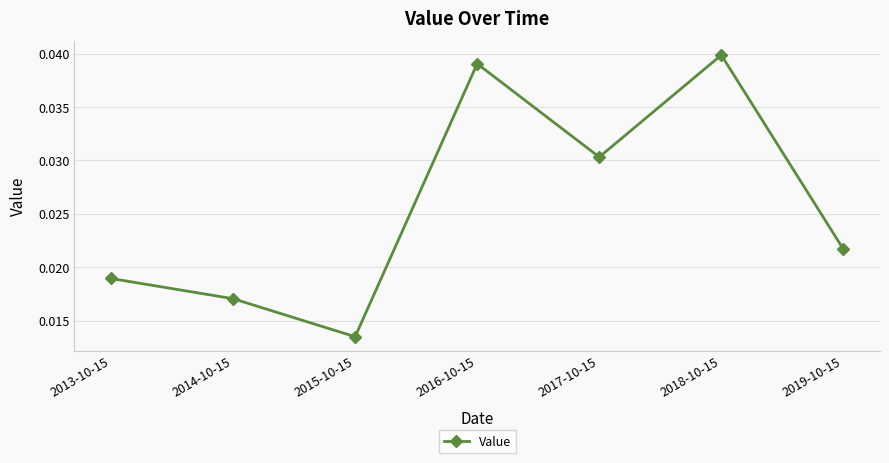

How many interior local valleys (lower than both neighbors) does the data have?

2